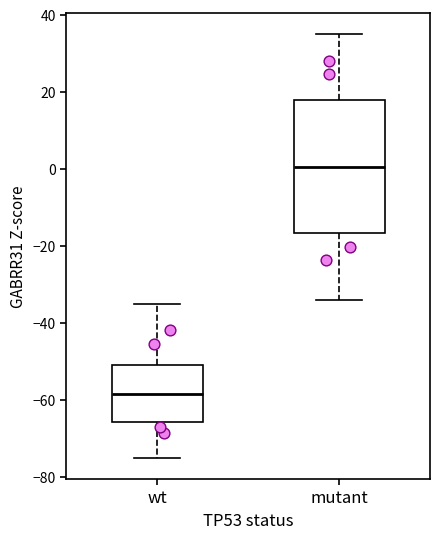

Which box's median line is the lowest?

wt